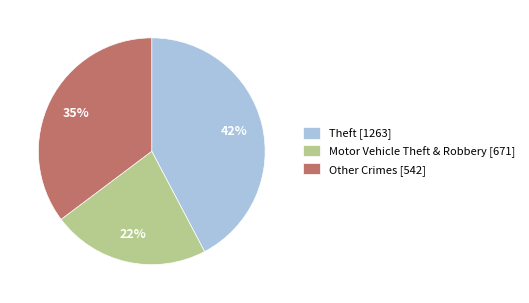

Which category has the smallest portion of the pie?

Motor Vehicle Theft & Robbery [671]